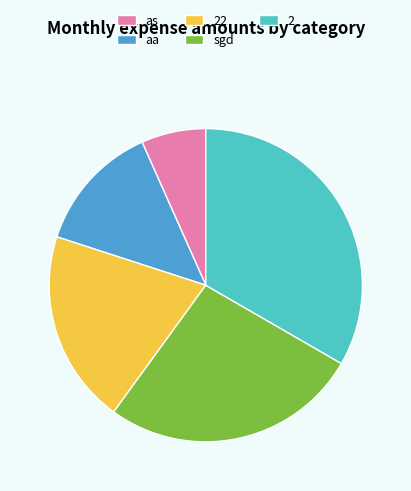

Count the number of slices in the pie.

5